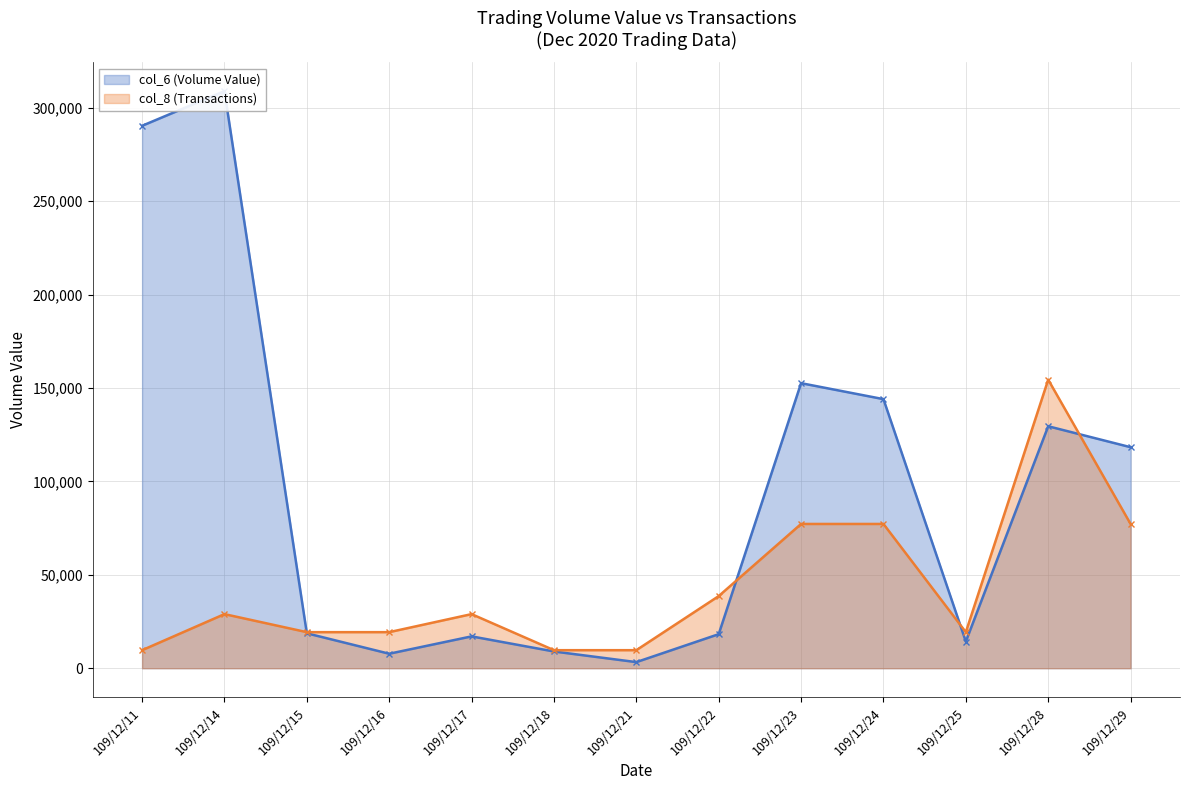

Reading left to right, transcribe all the data shown in this chart.

col_6 (Volume Value): 109/12/11=290400.0	109/12/14=308950.0	109/12/15=18700.0	109/12/16=7760.0	109/12/17=17050.0	109/12/18=8960.0	109/12/21=3270.0	109/12/22=18230.0	109/12/23=152610.0	109/12/24=144060.0	109/12/25=14300.0	109/12/28=129540.0	109/12/29=118330.0
col_8 (Transactions): 109/12/11=9654.7	109/12/14=28964.1	109/12/15=19309.4	109/12/16=19309.4	109/12/17=28964.1	109/12/18=9654.7	109/12/21=9654.7	109/12/22=38618.8	109/12/23=77237.5	109/12/24=77237.5	109/12/25=19309.4	109/12/28=154475.0	109/12/29=77237.5